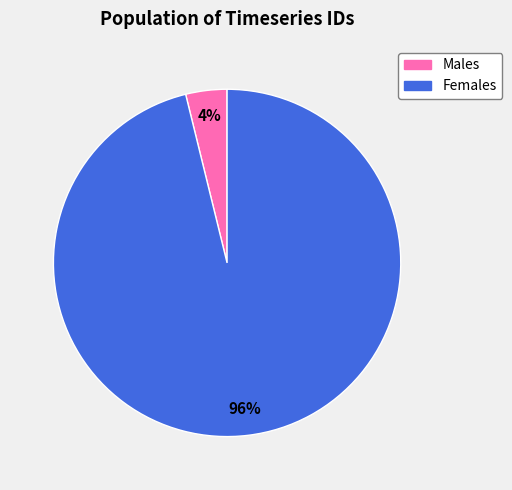

To the nearest percent, what is the difference between the largest and smallest slice percentages?

92%